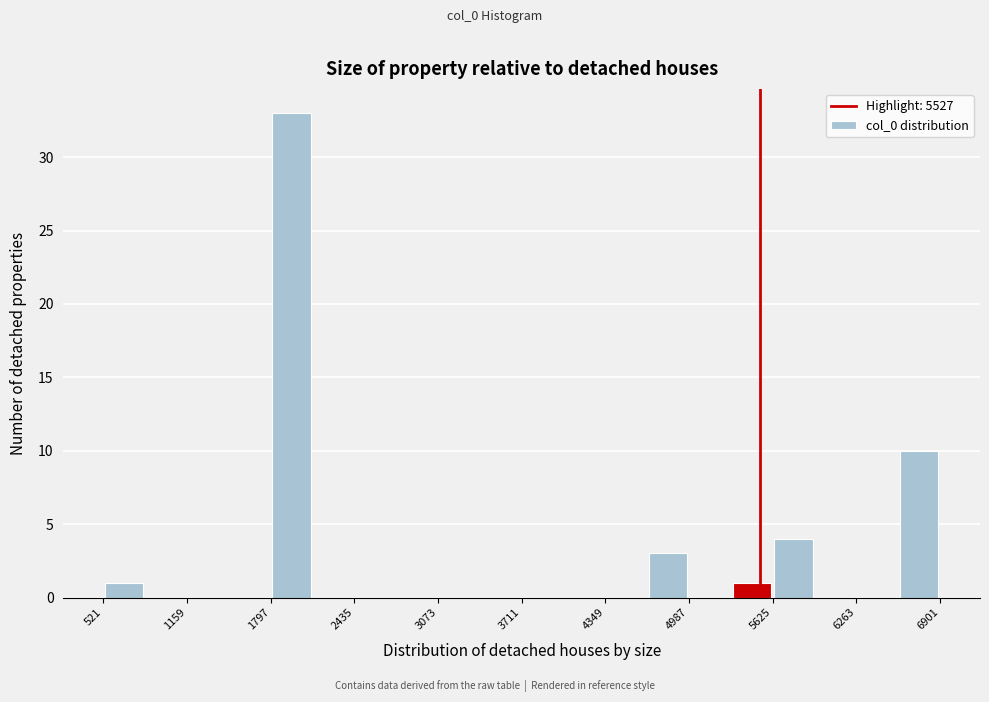

Around what value on the x-axis is the tallest bar? Give the approximate position of its centre, as read against the axis.

2000